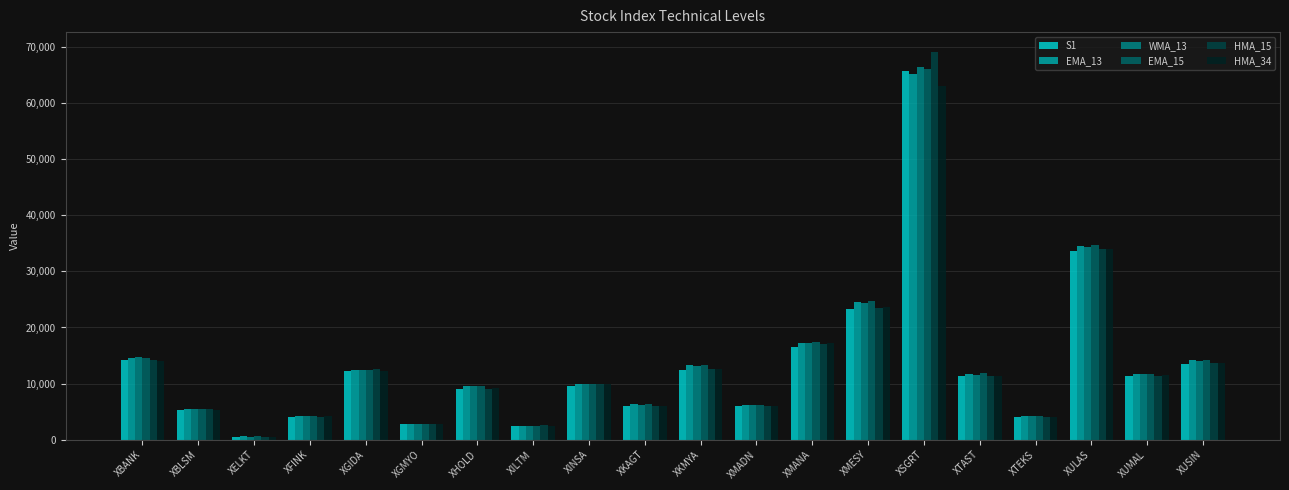

What is the lowest value of the EMA_15 series?

562.6